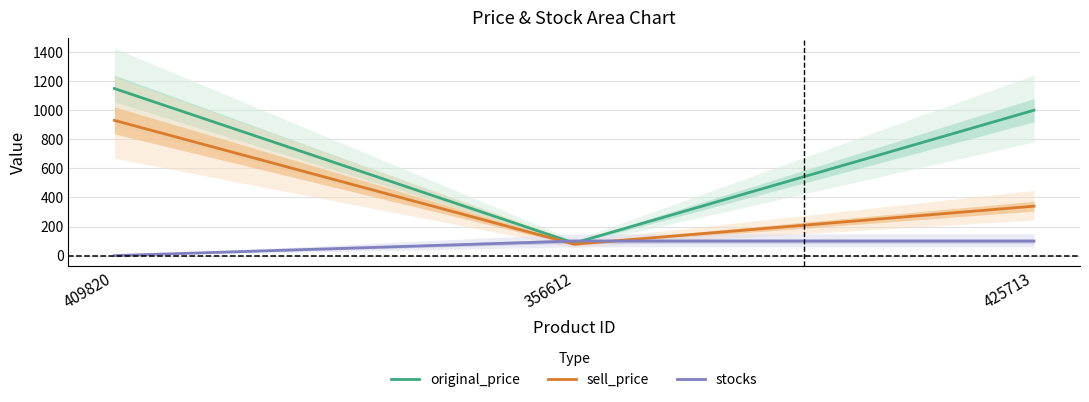

What is the difference between the maximum and minimum values in the original_price series?

1063